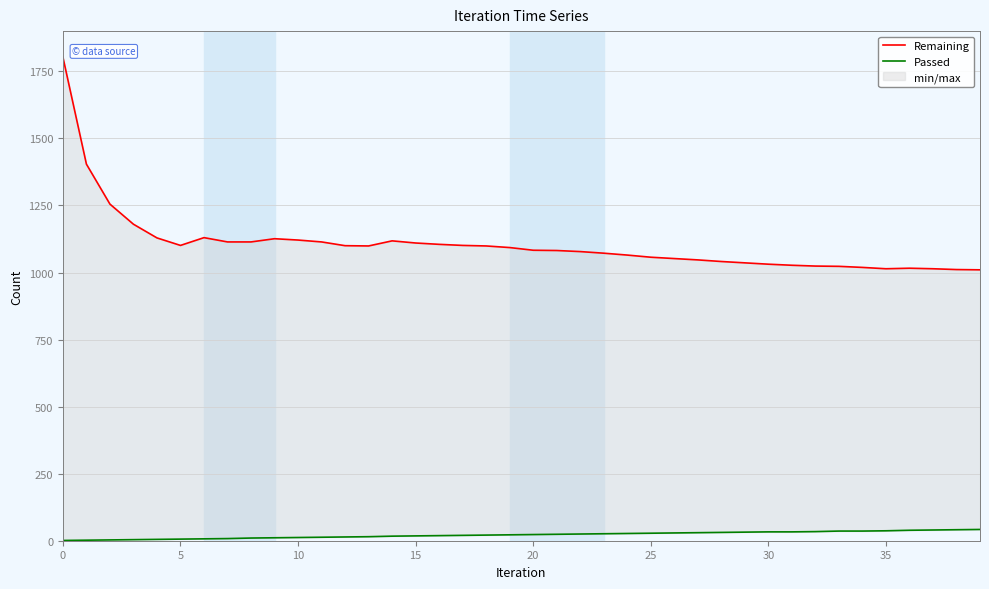

Where is Passed nearest to the value 21?

18